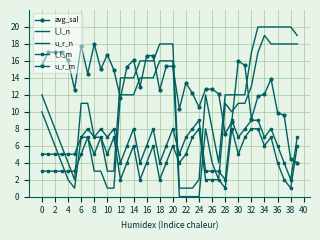

How many times do l_l_n and l_l_m cross each other?

5